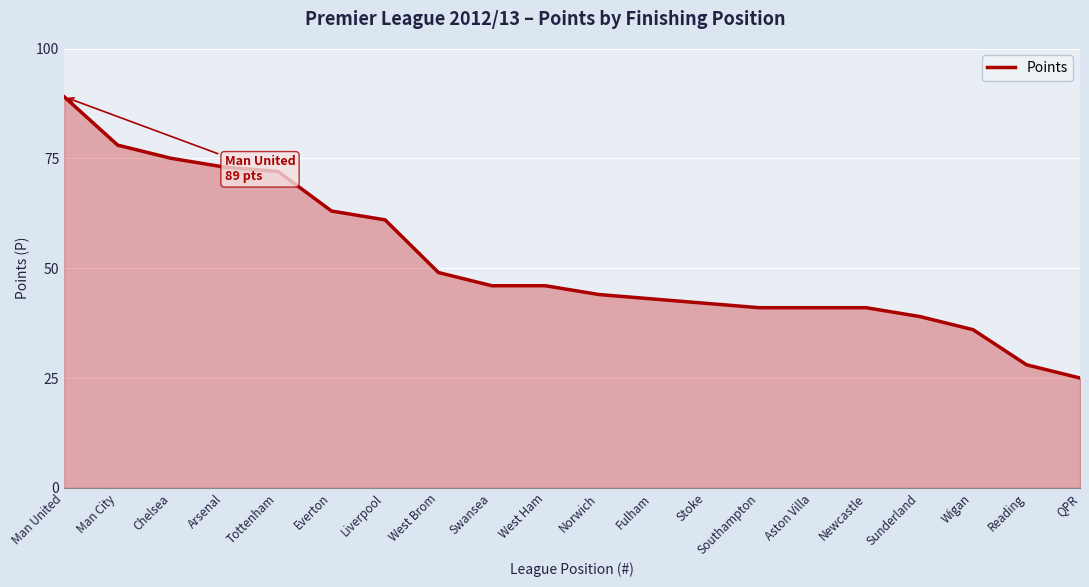

Is it true that the value at Wigan is 62?

False